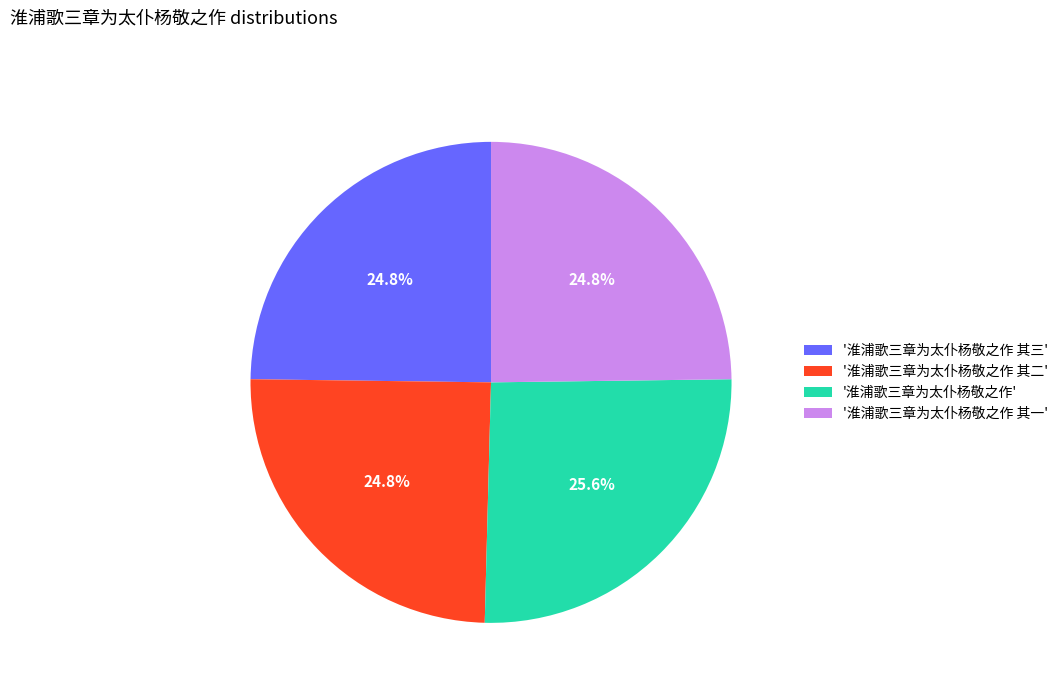

Count the number of slices in the pie.

4